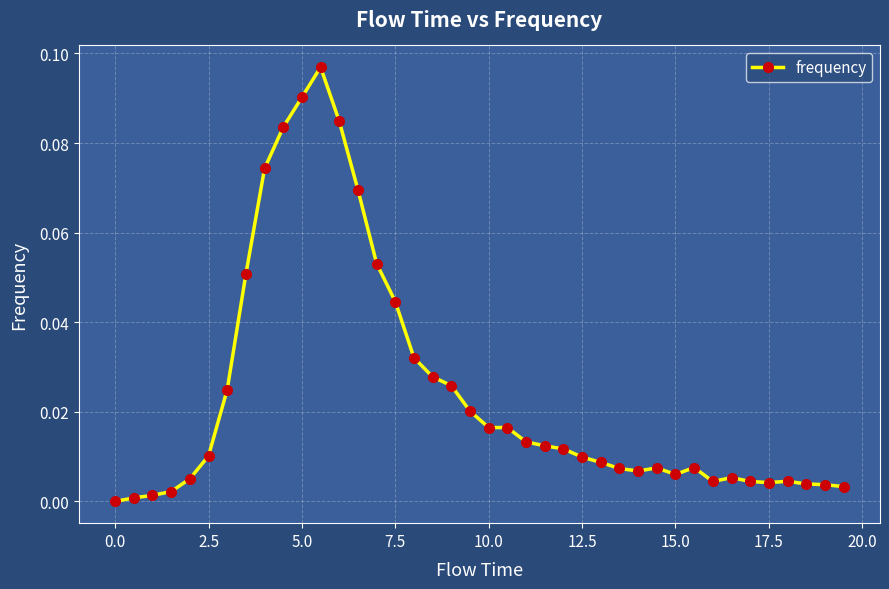

Does the chart display data point markers on the line(s)?

Yes